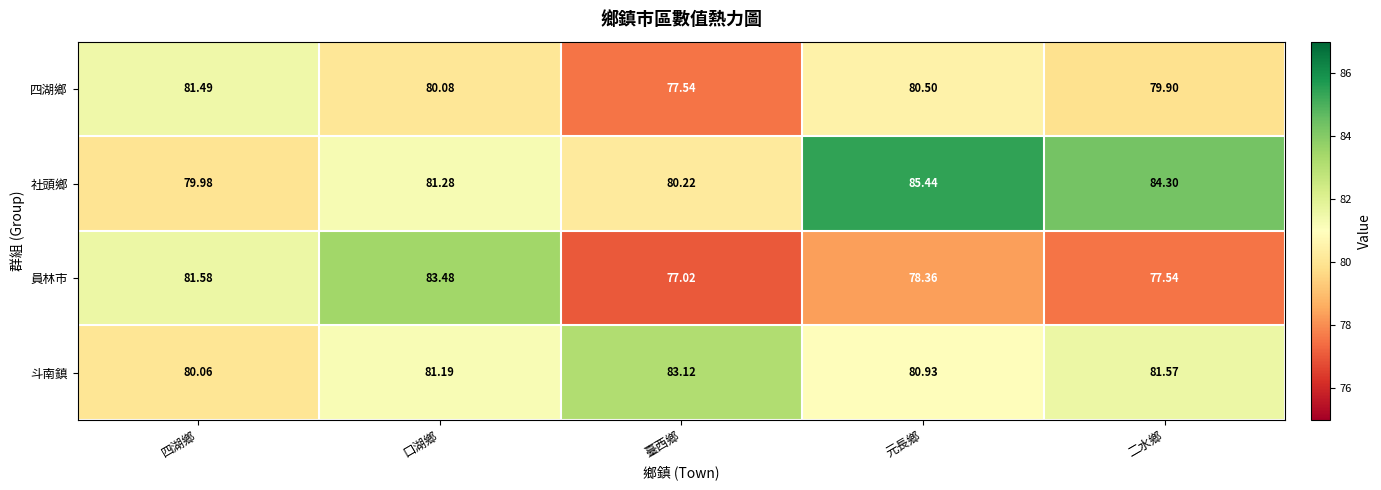

Where does the 四湖鄉 series first go above 80?

四湖鄉